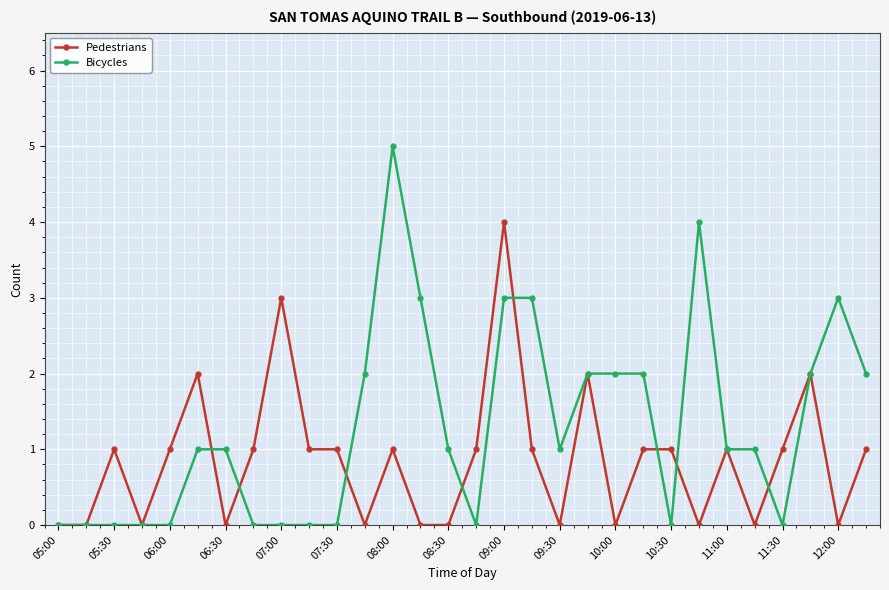

What is the value of the Bicycles point at the 12th from the left?

2